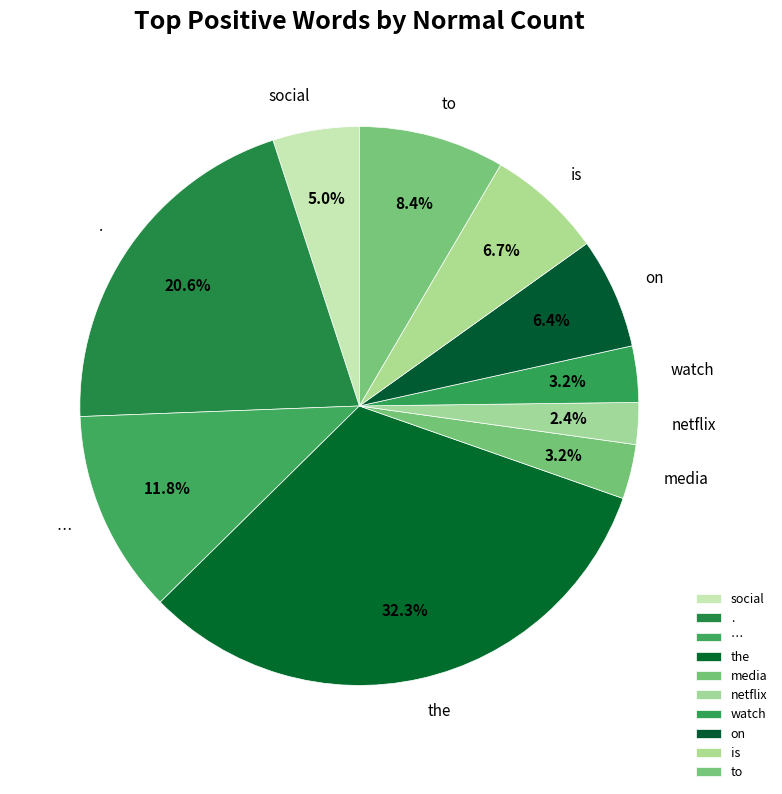

How many slices are in this pie chart?

10